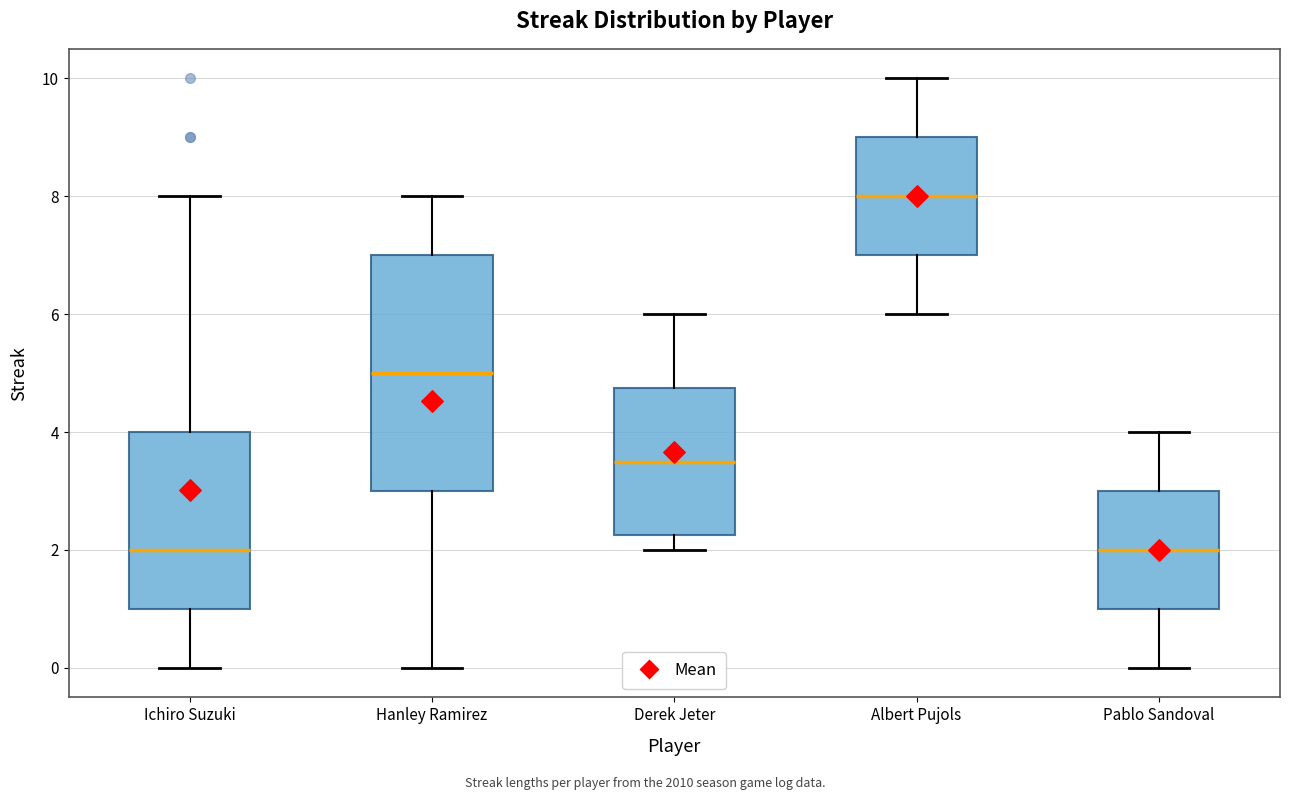

Which box has the highest median line?

Albert Pujols